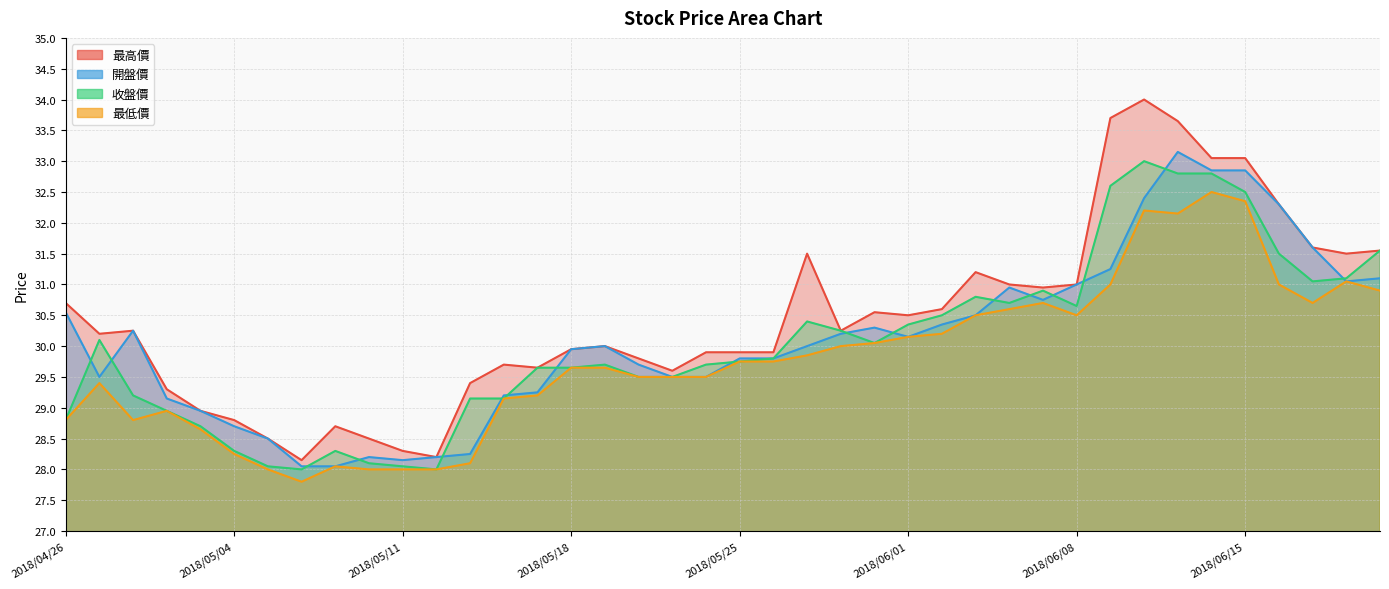

What is the spread (max minus min) of values at 2018/05/29?

1.6